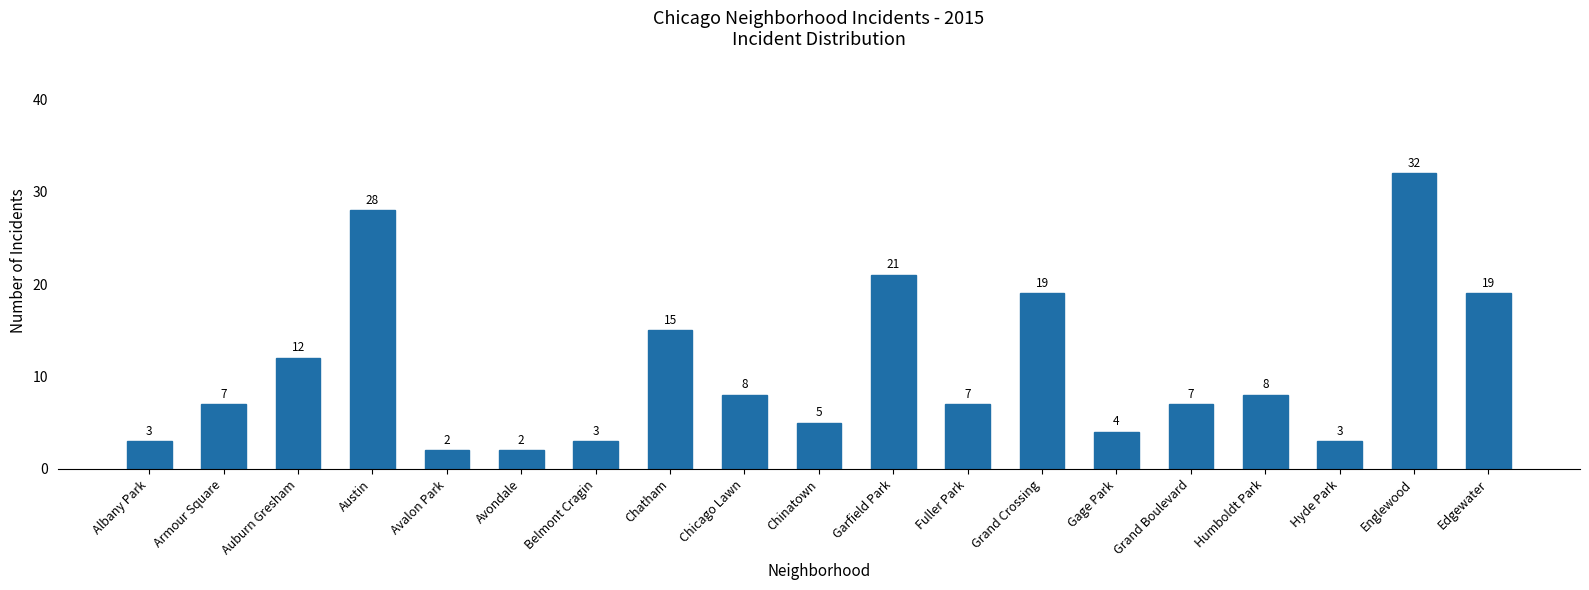

The value at Garfield Park is 21. True or false?

True